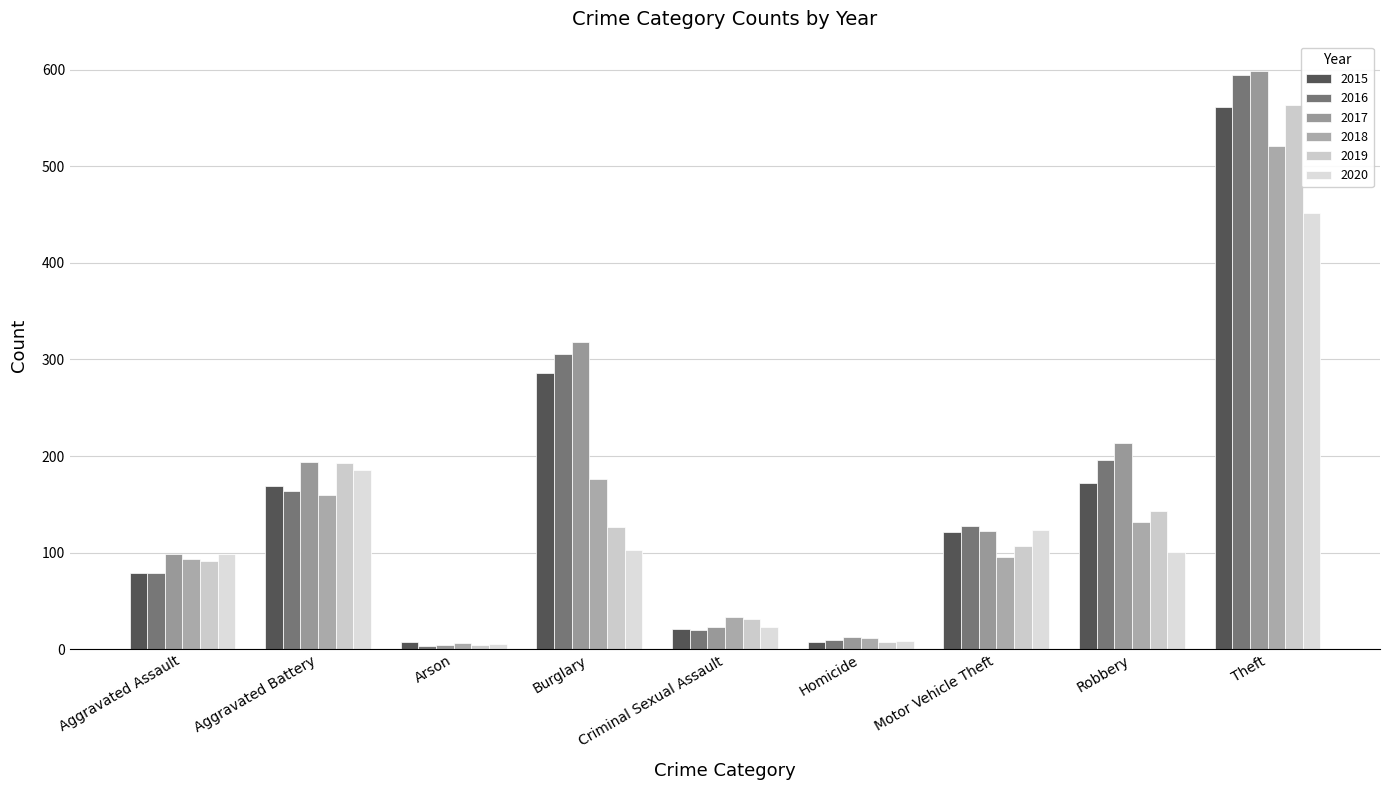

What value does the 2015 series have at Homicide?

7